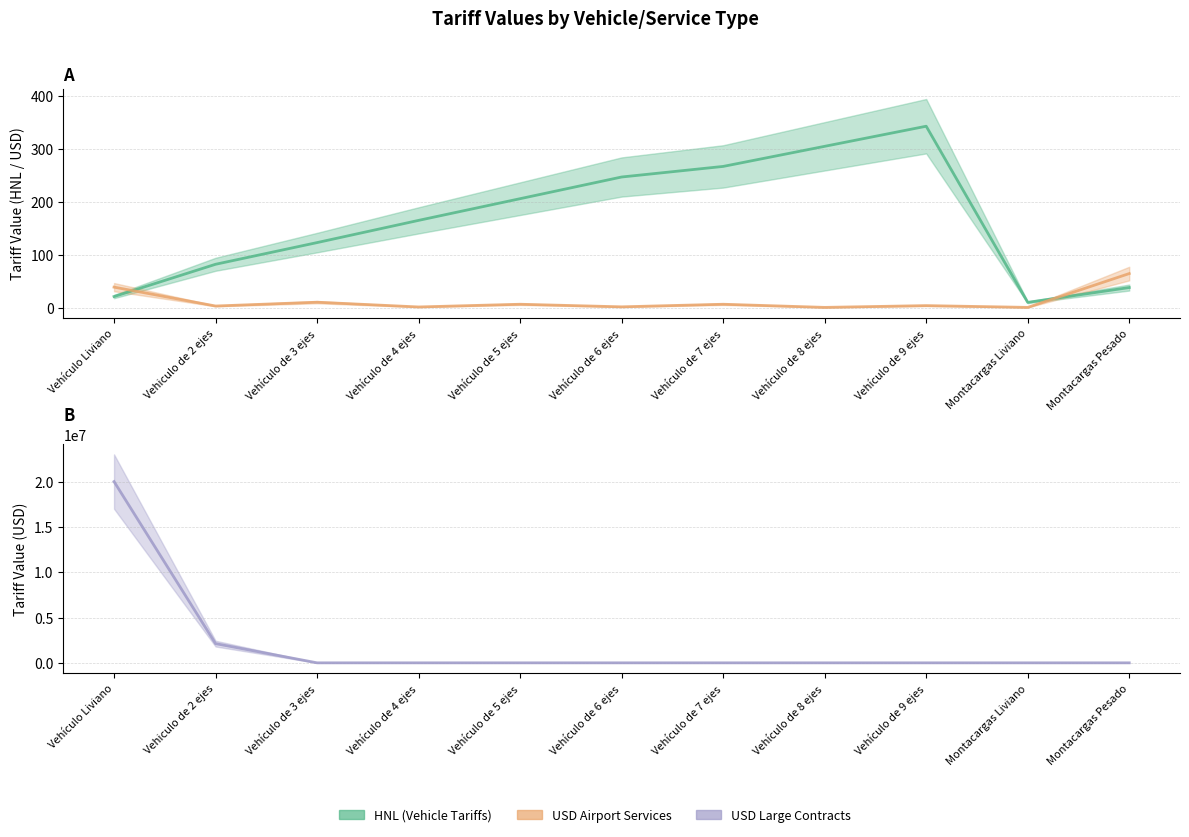

Between Vehículo Liviano and Vehículo de 5 ejes, which series saw the biggest shift?

USD_large